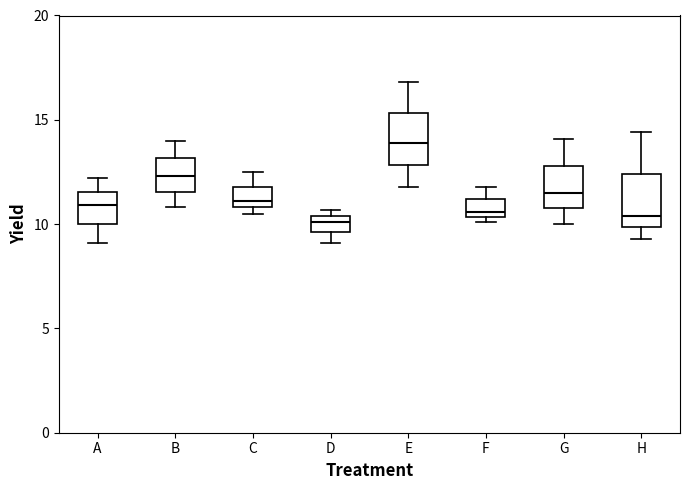

Which box's median line is the highest?

E